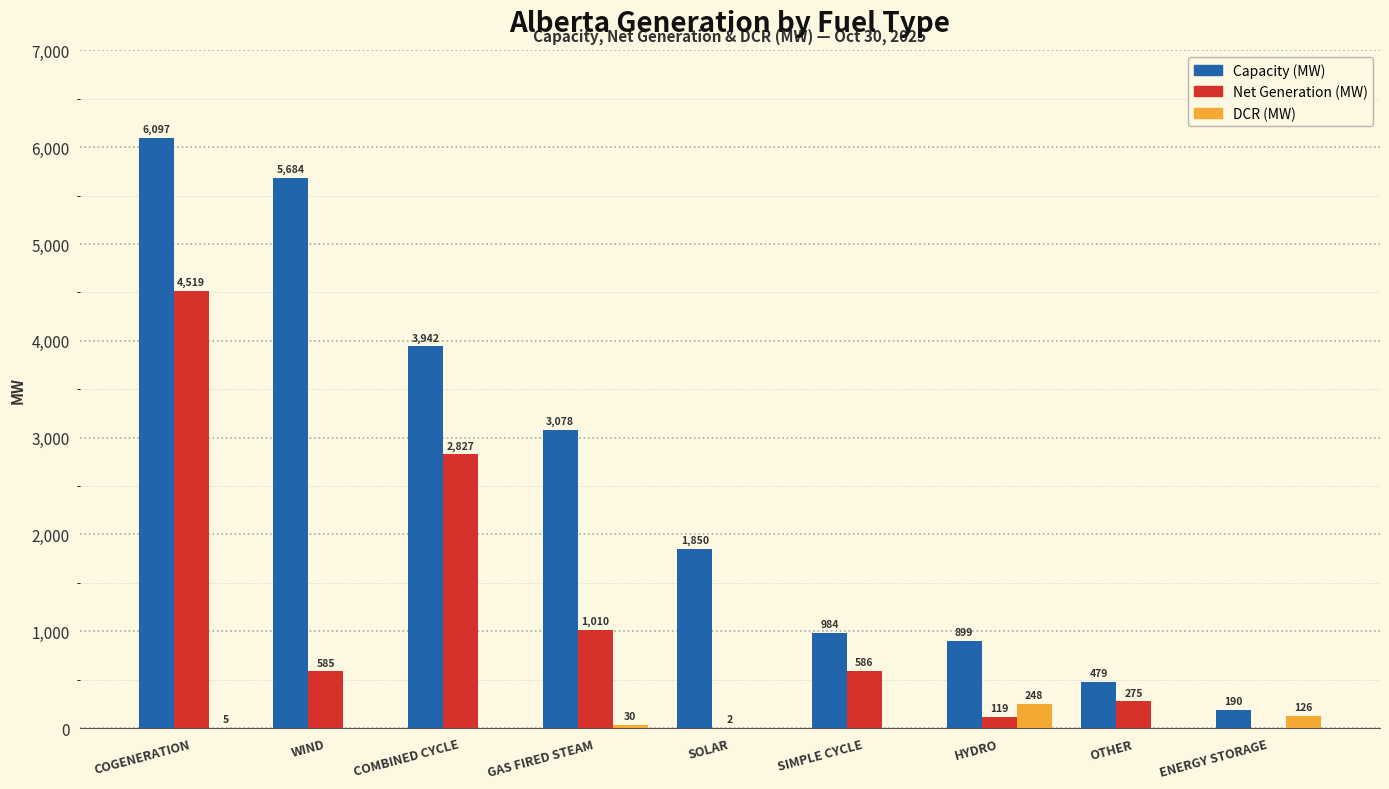

Which series has the largest range (max minus min)?

Capacity (MW)